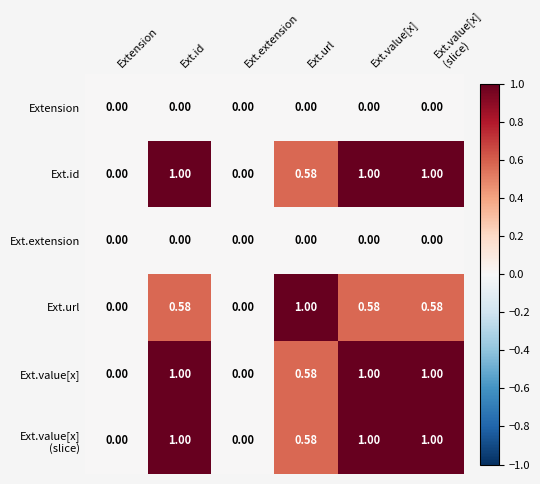

Which has a higher value, Ext.value[x]
(slice) or Ext.extension?

Ext.value[x]
(slice)